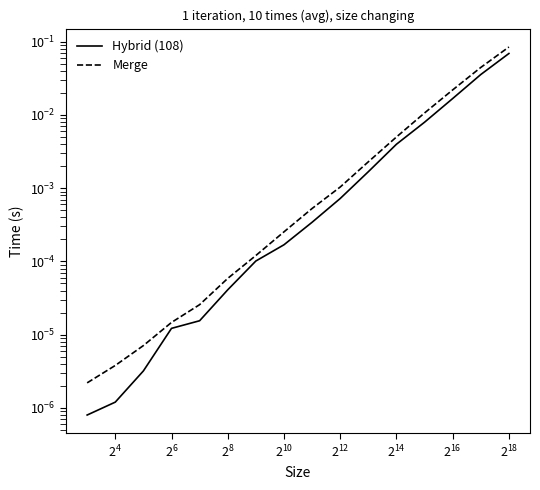

The Hybrid (108) series shows 0.0 at 13. True or false?

True